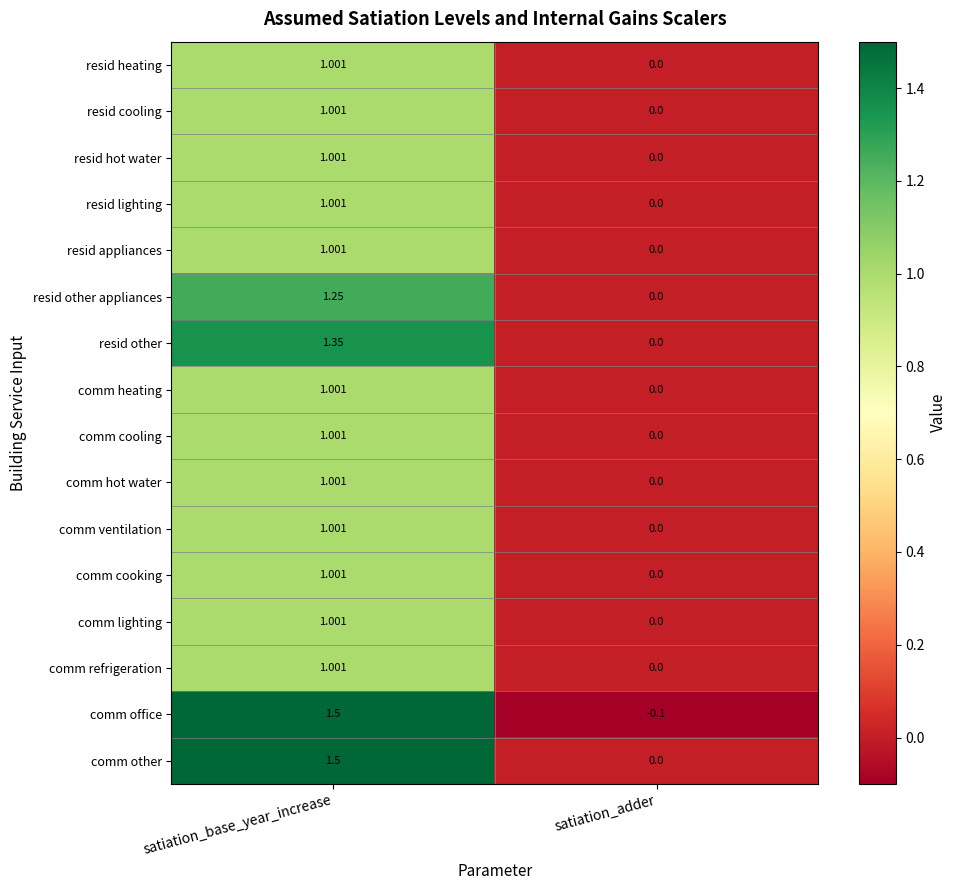

Rank the categories by resid cooling value from highest to lowest.

satiation_base_year_increase, satiation_adder